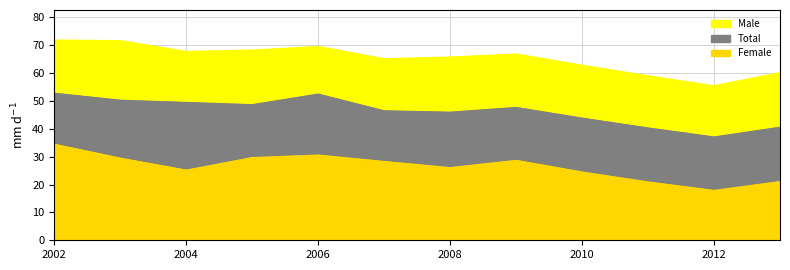

Is it true that Female equals 44.3 at 2005?

False